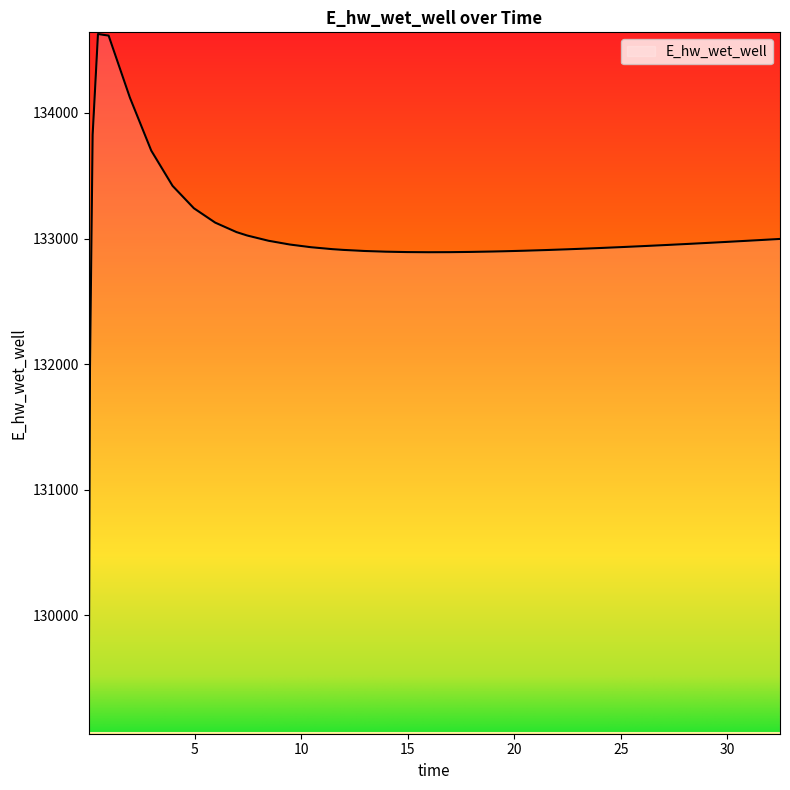

What is the difference between the maximum and minimum values?

5557.7